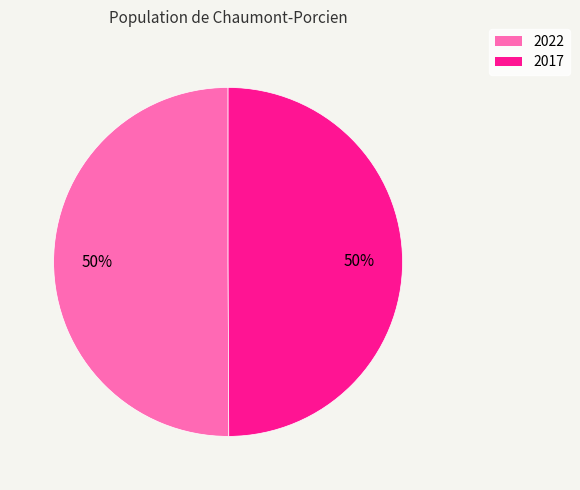

To the nearest percent, what is the average slice percentage?

50%